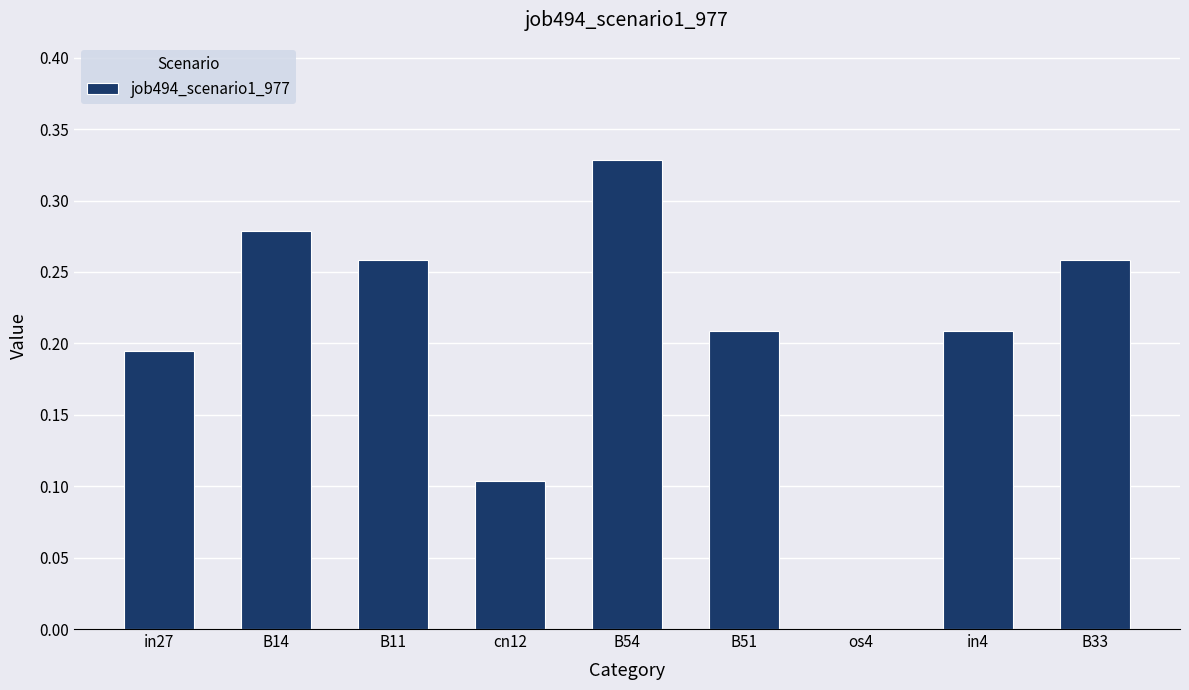

At which category does the chart reach its peak across all series?

B54